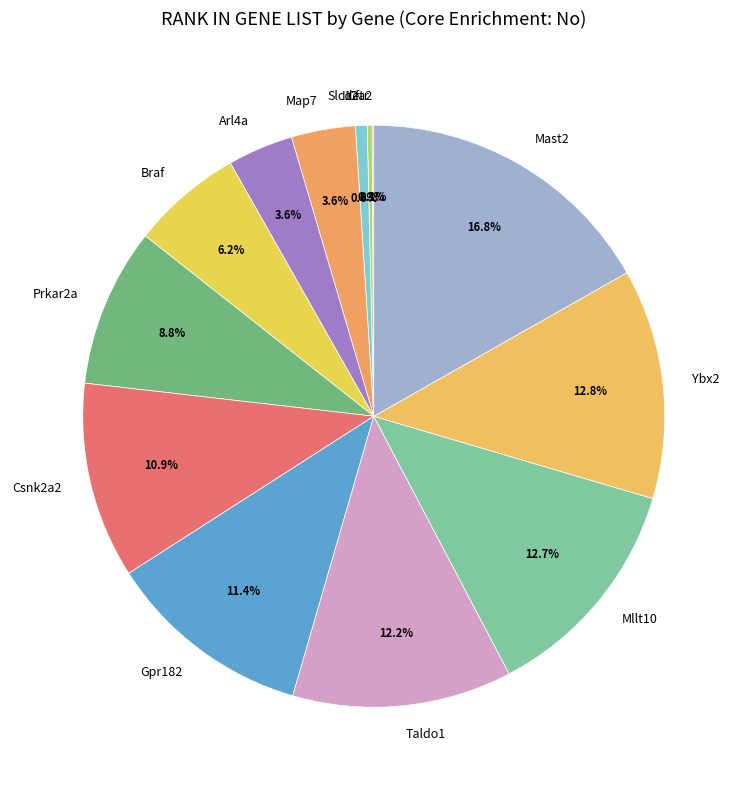

To the nearest percent, what portion does Map7 represent?

4%